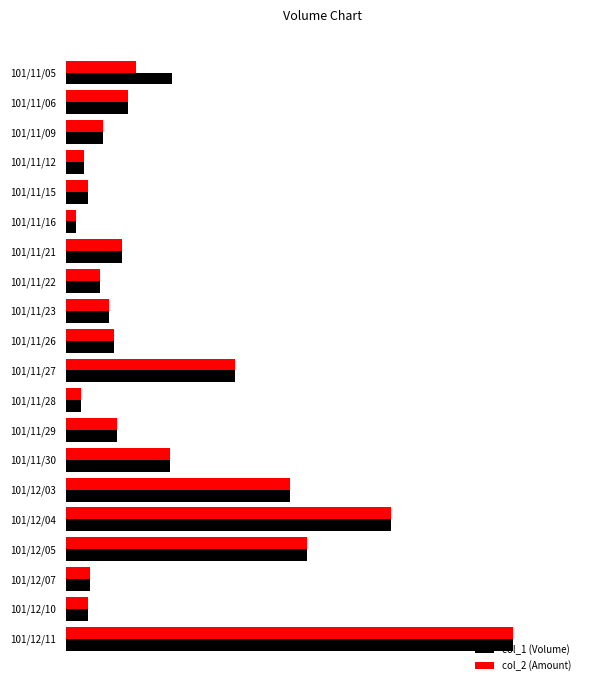

What are all the series names shown in the legend?

col_1 (Volume), col_2 (Amount)